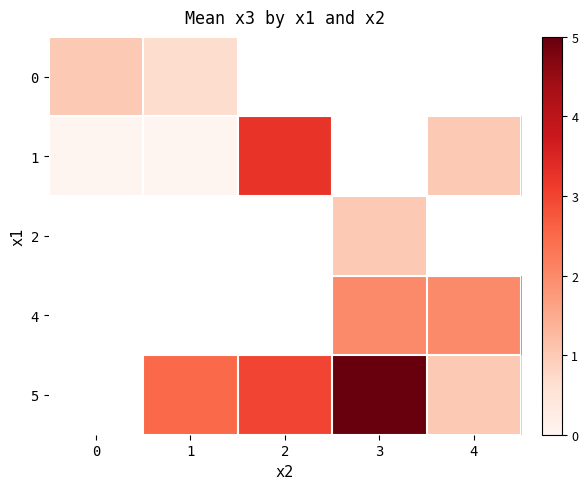

The 1 series shows 1.0 at 4. True or false?

True